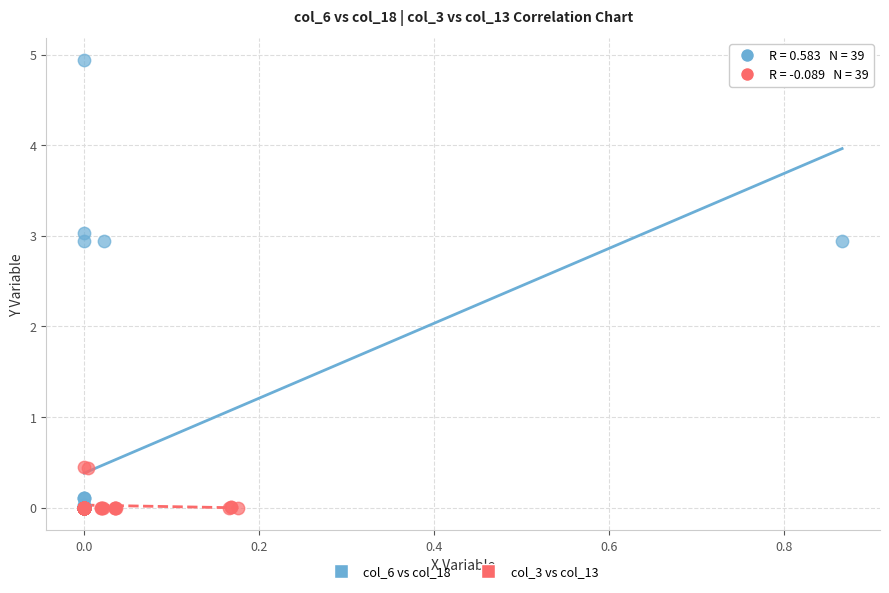

Which series reaches the maximum Y coordinate?

col_6 vs col_18